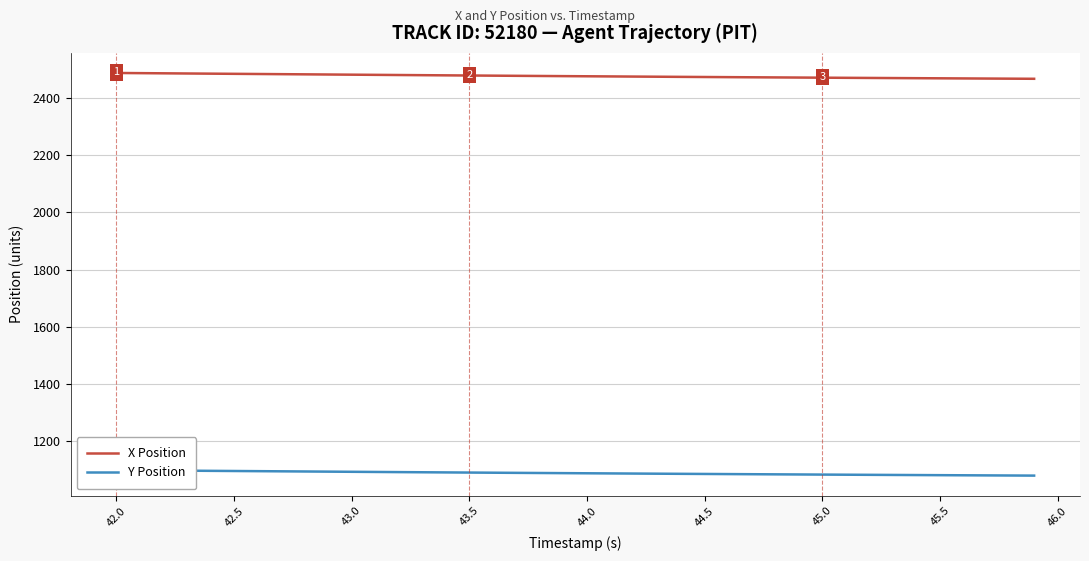

The X Position series shows 1734.7 at 42.0. True or false?

False